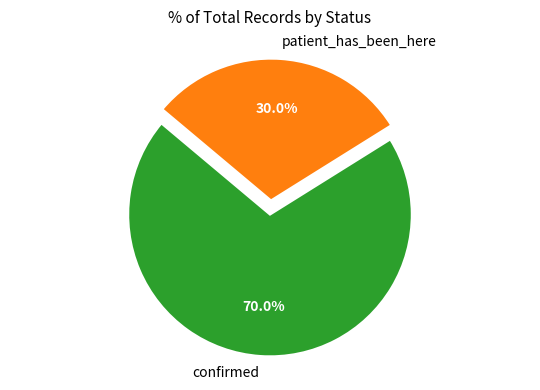

What is the total percentage of patient_has_been_here and confirmed?

100.0%